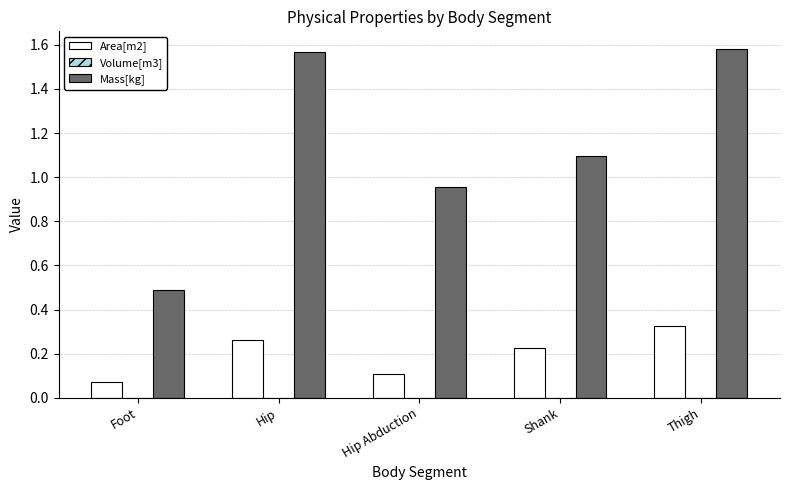

The Mass[kg] series shows 2.8 at Thigh. True or false?

False